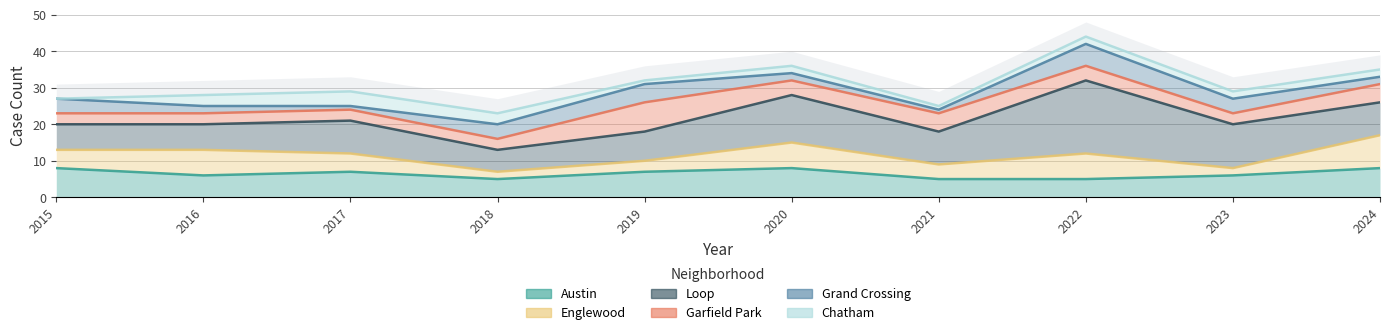

True or false: Garfield Park has a value of 7 at 2020.

False